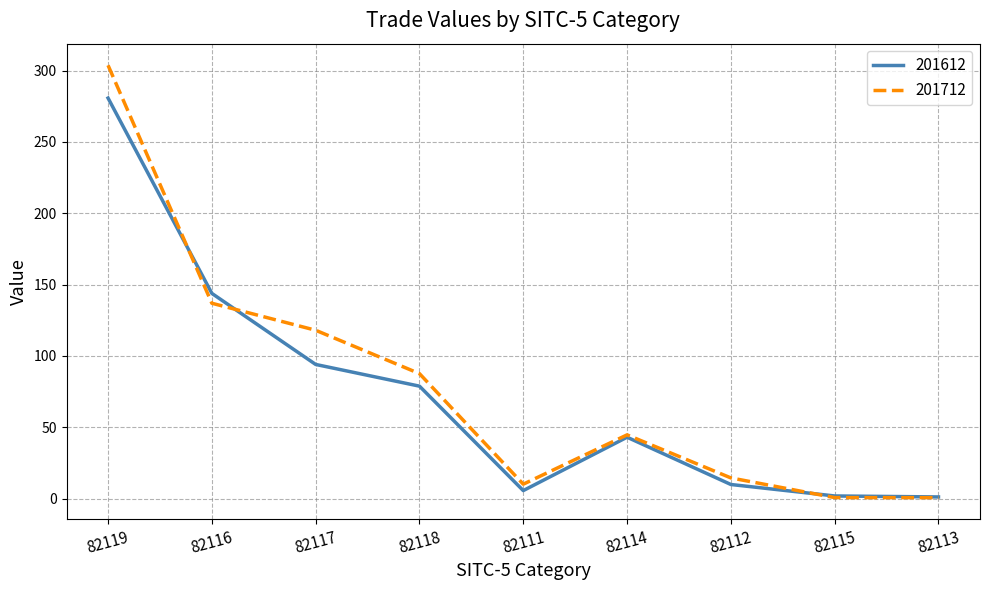

Is it true that 201612 equals 9.9 at 82112?

True